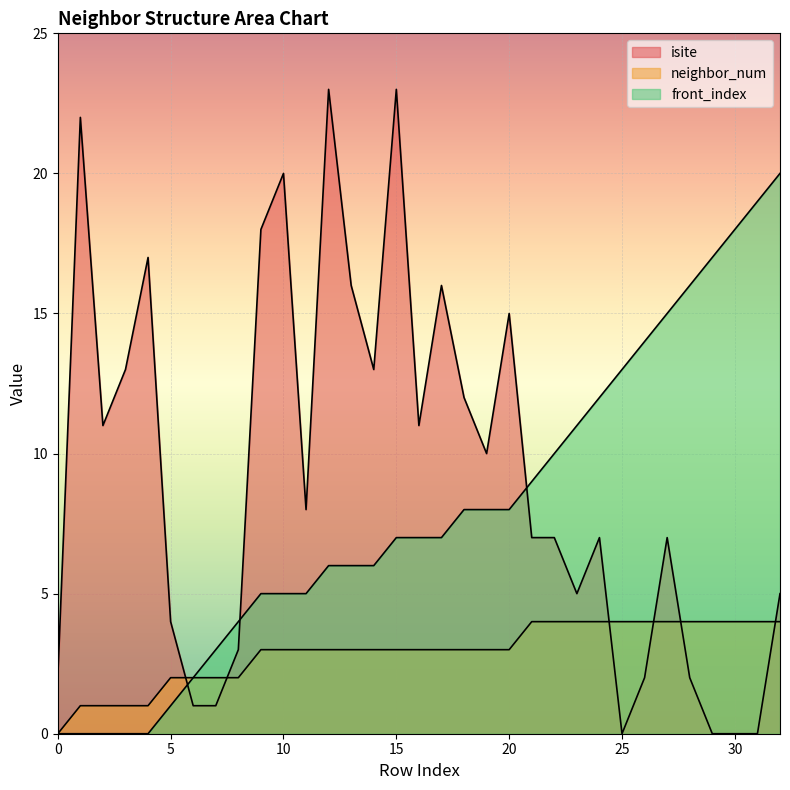

At which category does isite reach its first local valley?

2